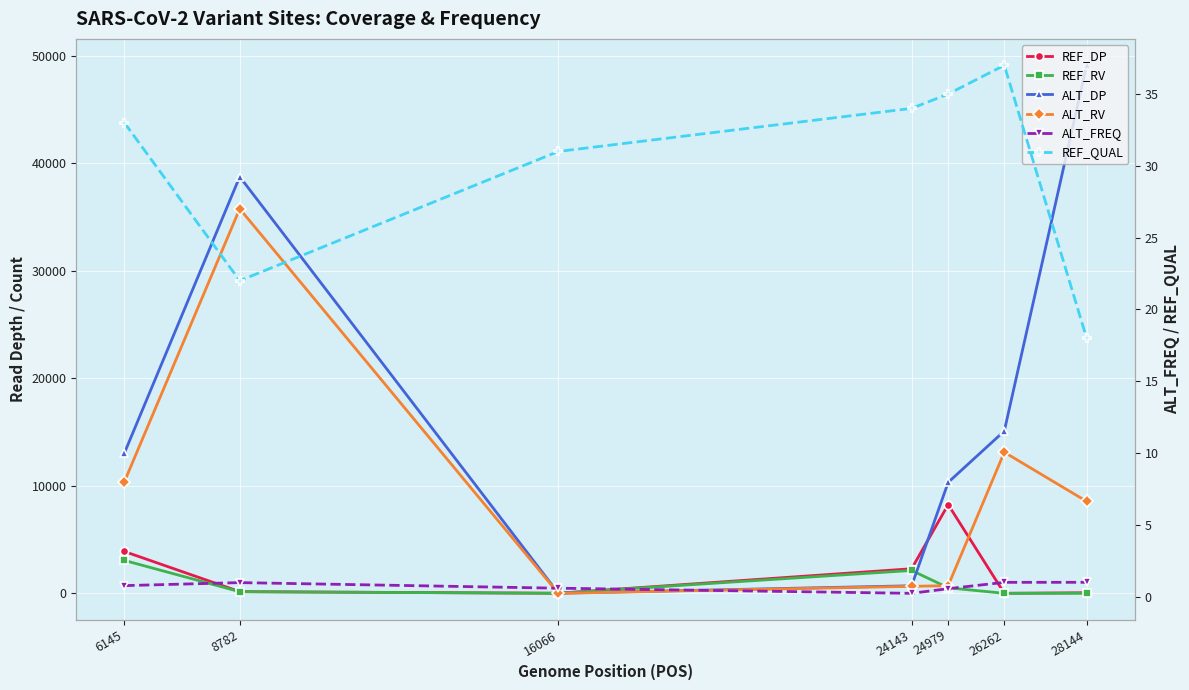

True or false: ALT_DP has more than 2 interior local peaks.

False